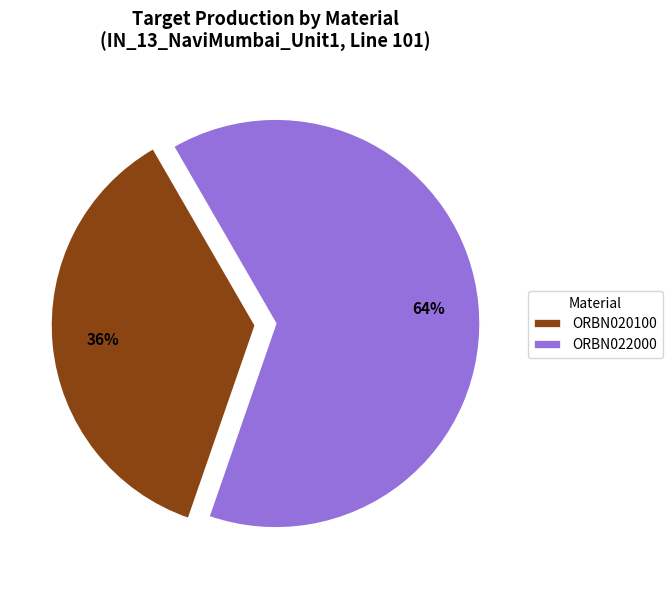

Which slice represents more than half of the pie?

ORBN022000